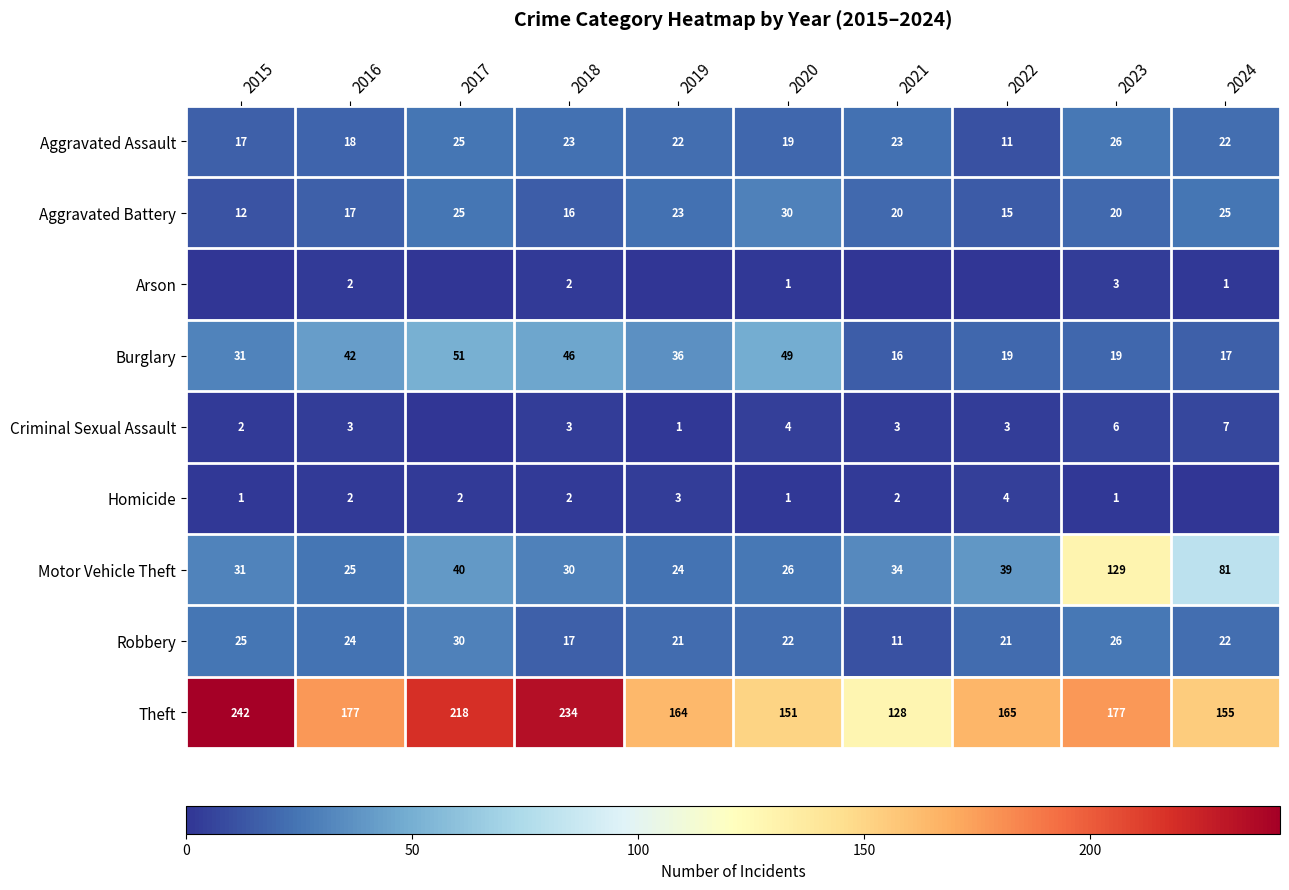

What is the total value across all series at 2021?

237